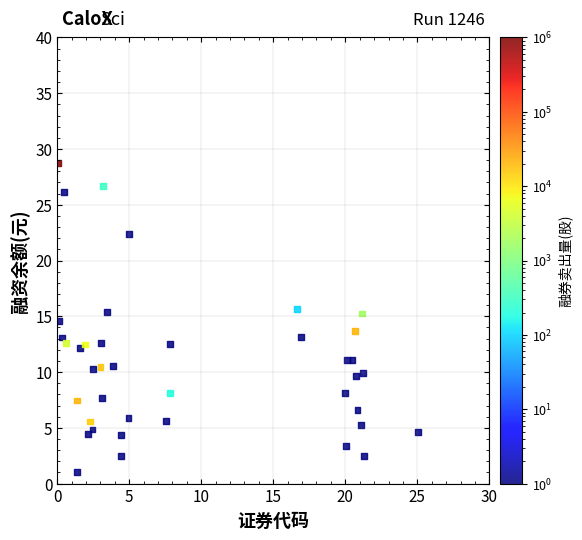

What is the range of Y values (max minus min)?

27.7